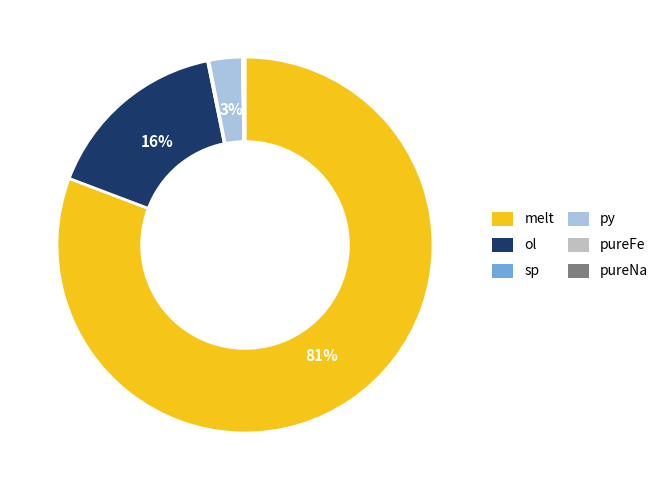

Is it true that melt is 93% of the pie?

False